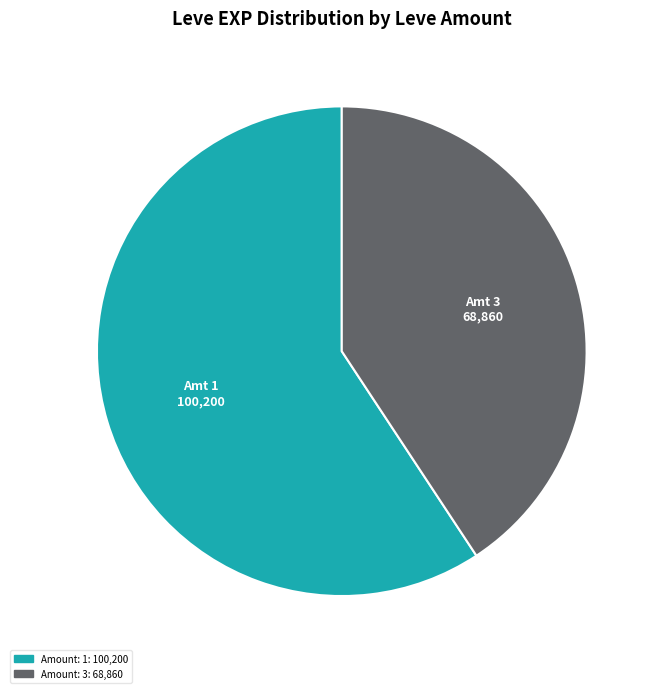

Does any single category account for the majority?

Yes